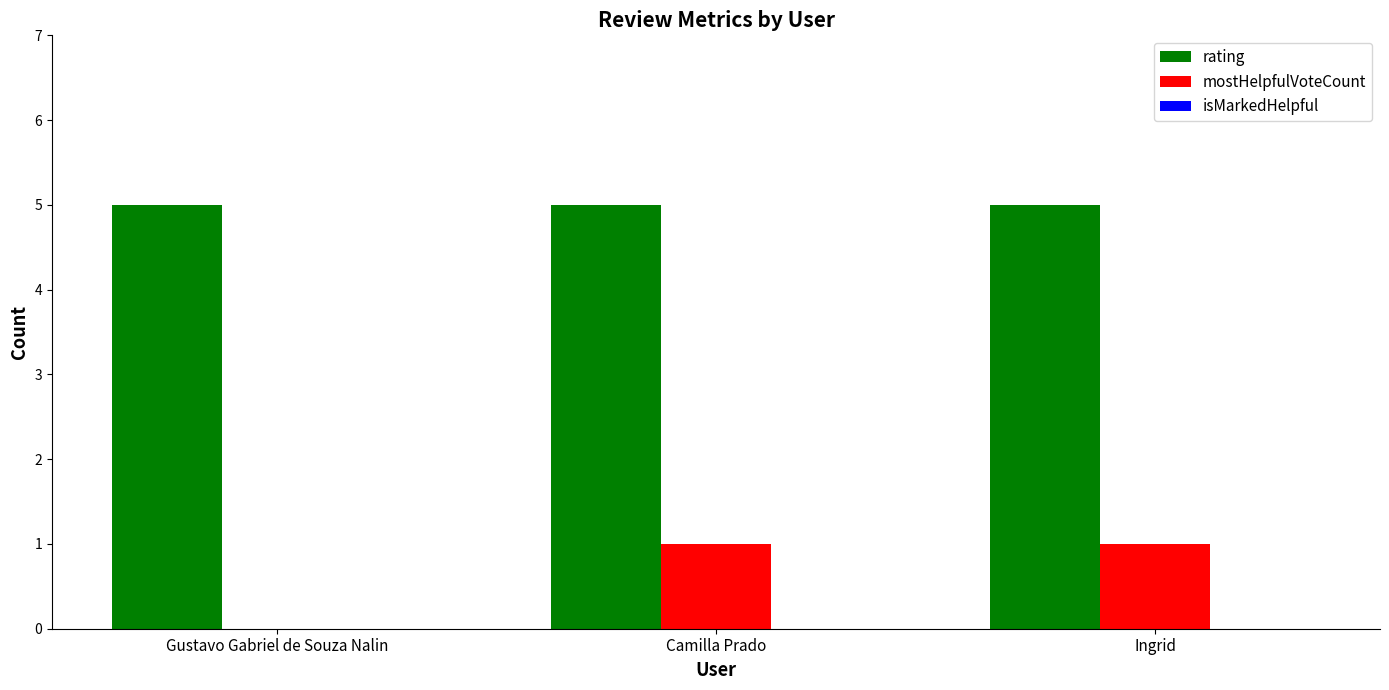

Does the chart contain stacked bars?

No